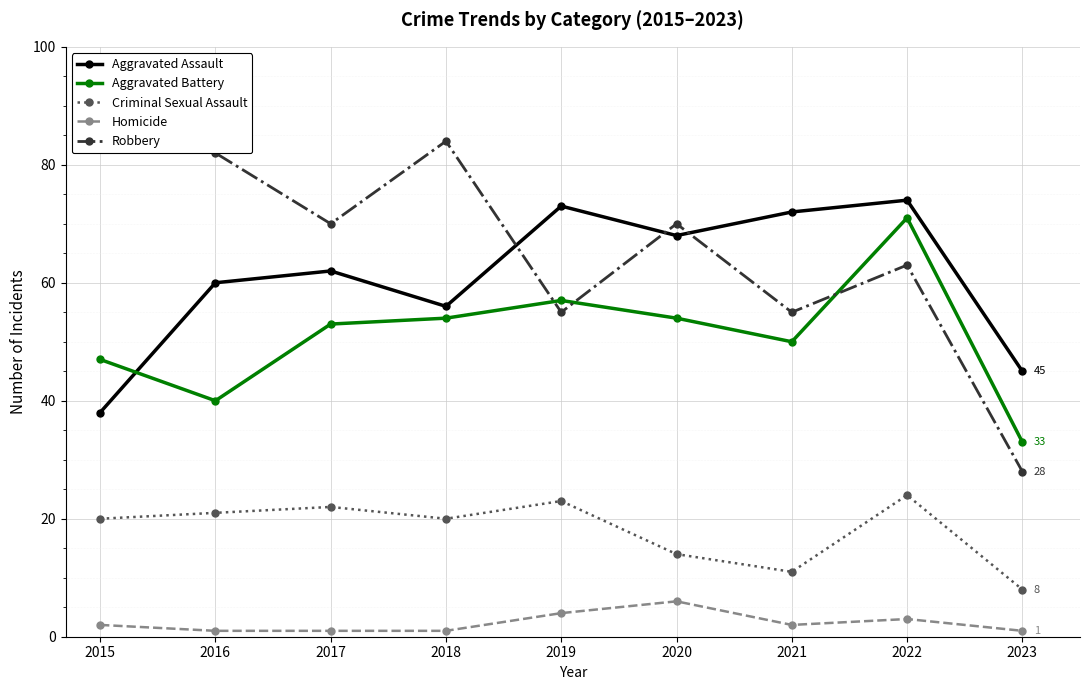

Which series has the largest range (max minus min)?

Robbery